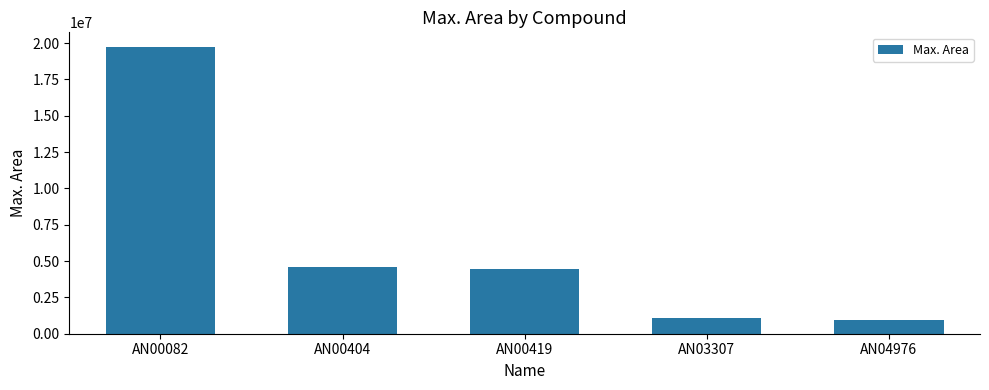

Approximately how many times larger is the value at AN00082 compared to AN00419?

4.4